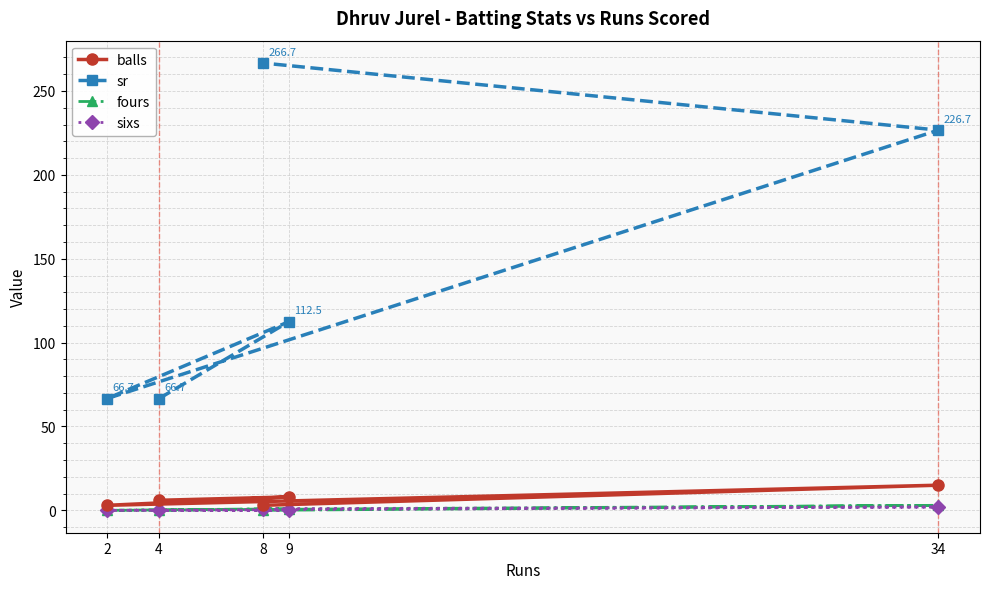

The fours series shows 0.0 at 2. True or false?

True